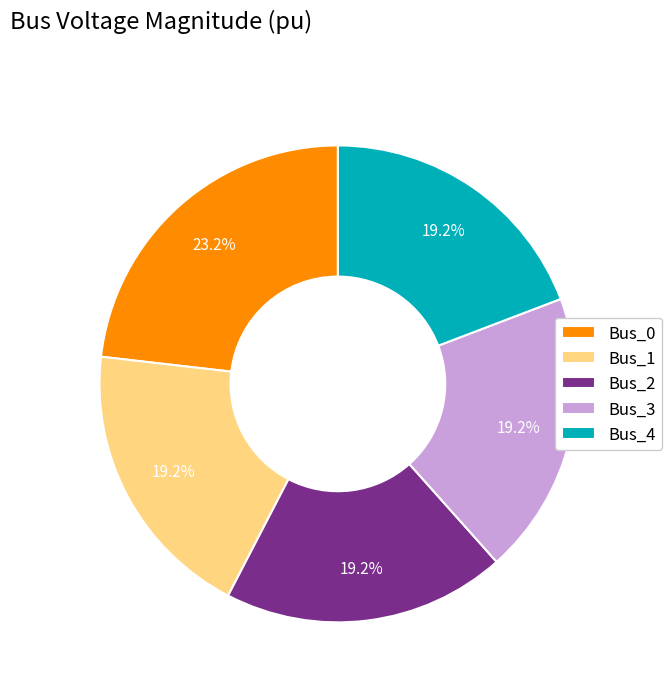

Combined, what portion of the pie is Bus_1 and Bus_0?

42.4%